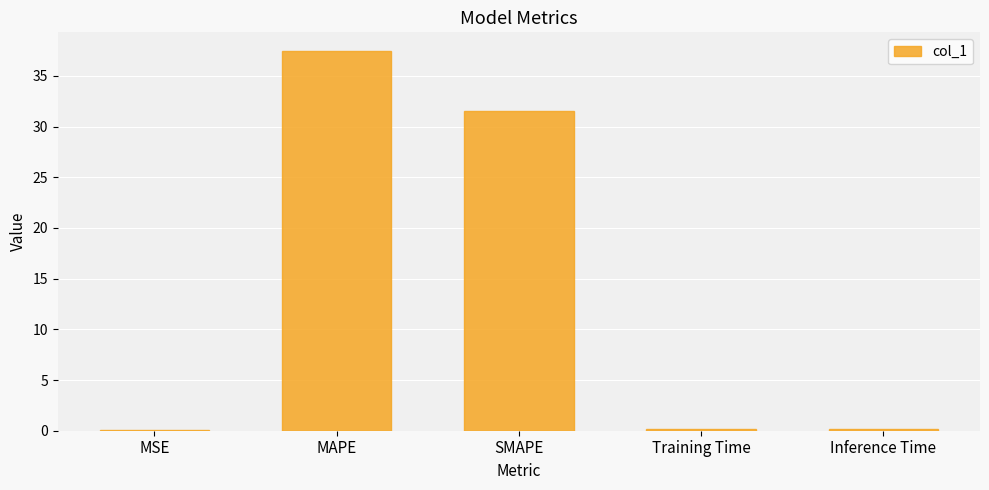

What is the sum of all values?

69.3